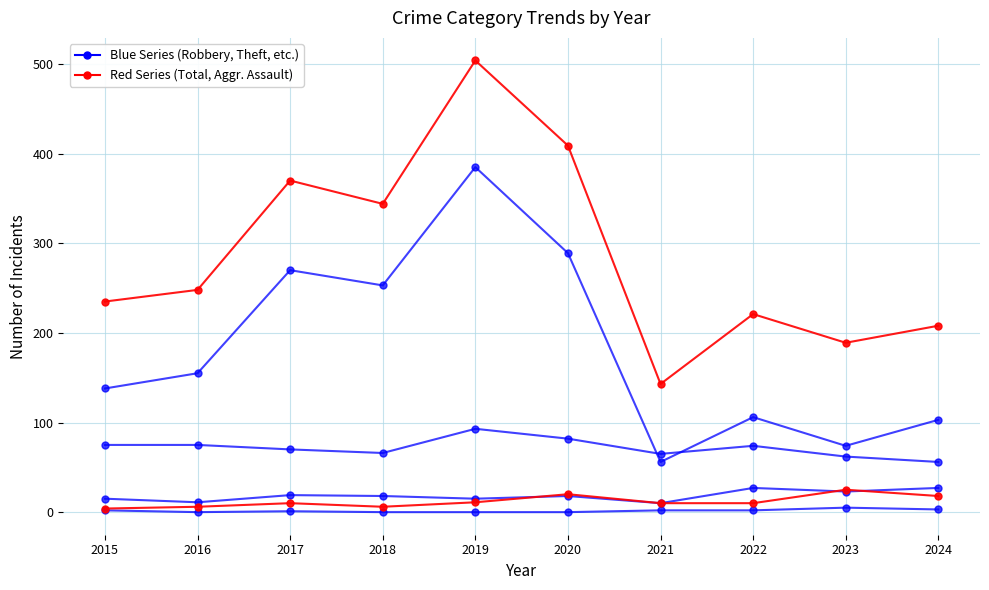

True or false: Aggravated Assault has a value of 18 at 2024.

True